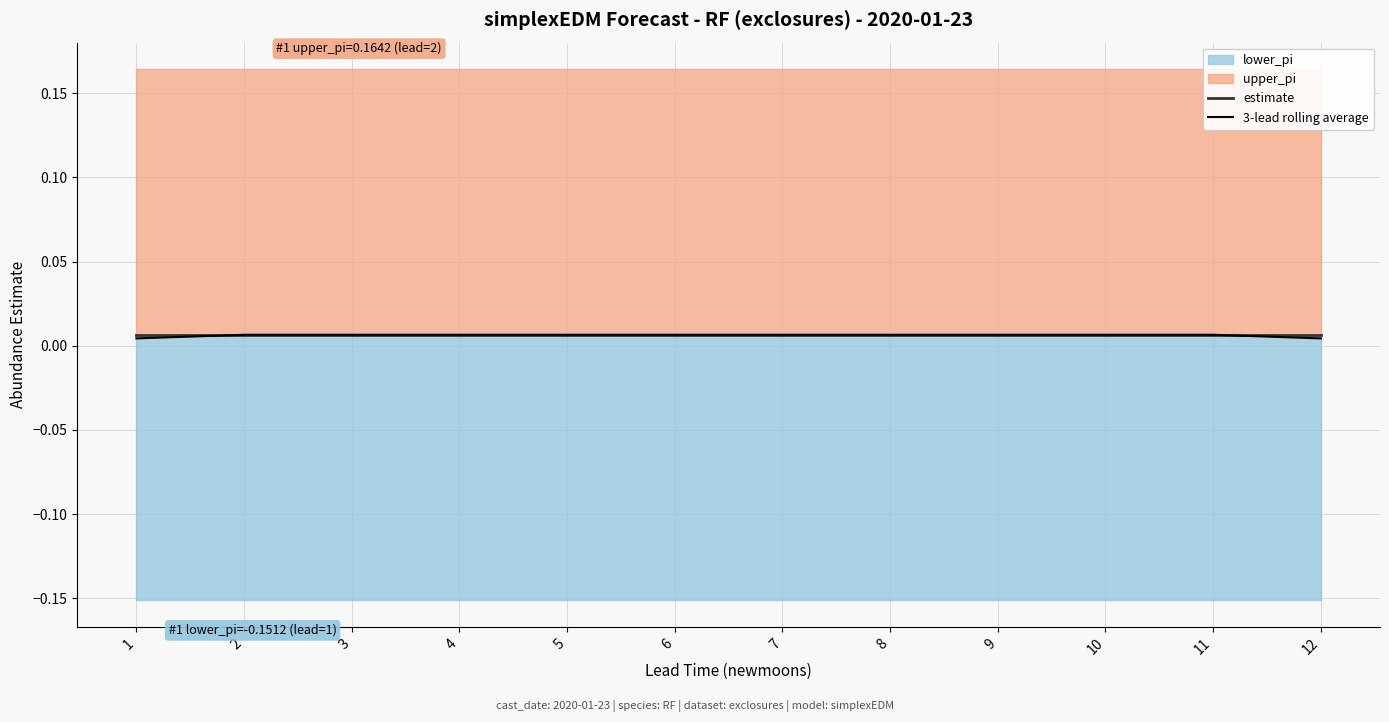

The value of 3-lead rolling average at 10 is 0.0. True or false?

True